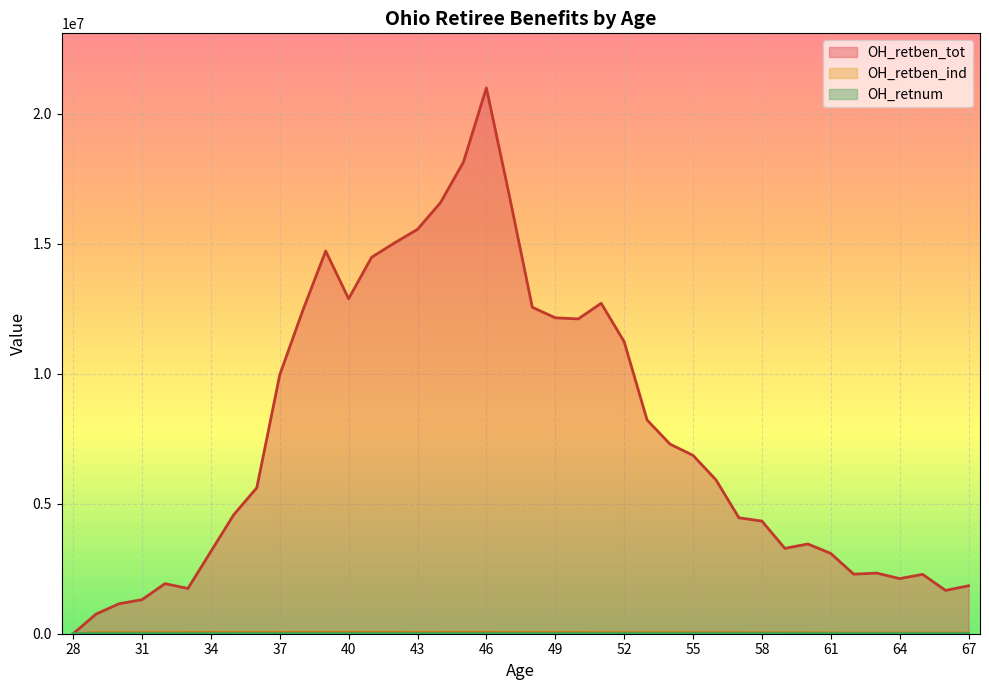

True or false: OH_retben_tot has a value of 4189654 at 42.

False